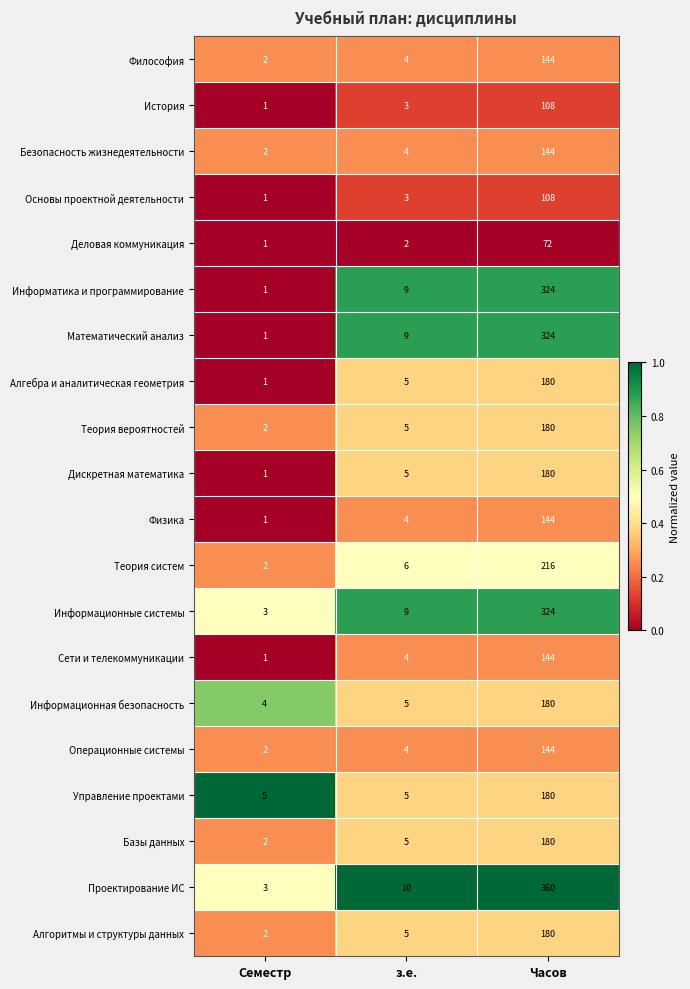

List the labels in order of Базы данных value, smallest first.

Семестр, з.е., Часов